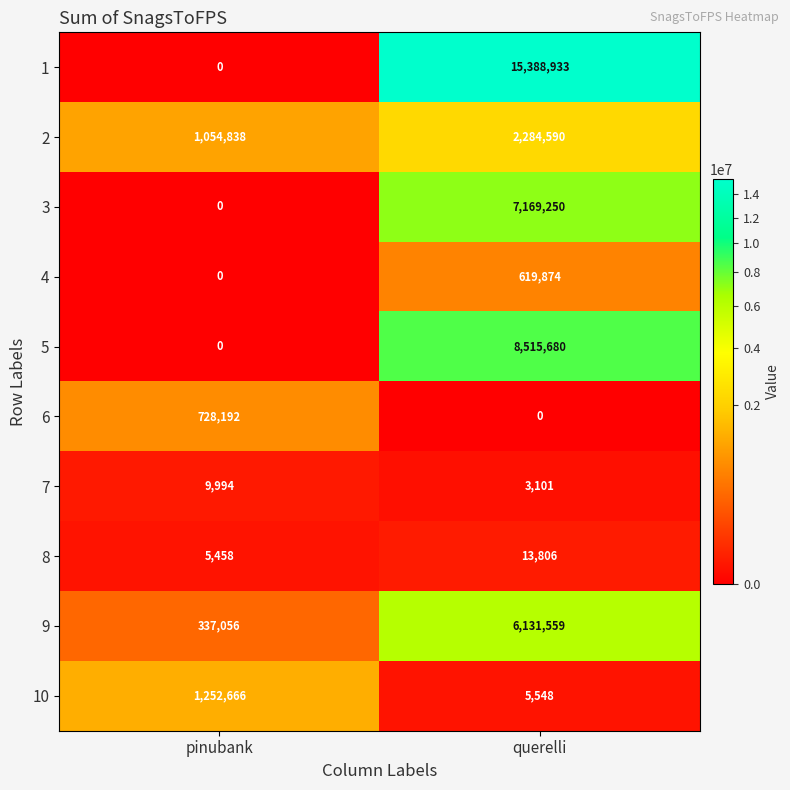

At which category does the chart reach its peak across all series?

querelli